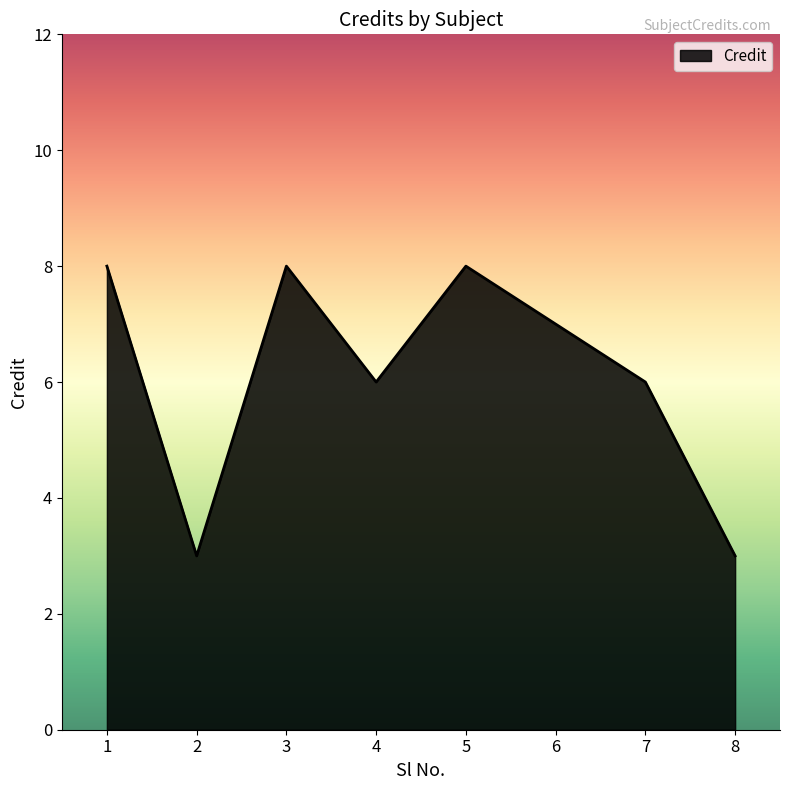

Is it true that the value at 6 is 7?

True